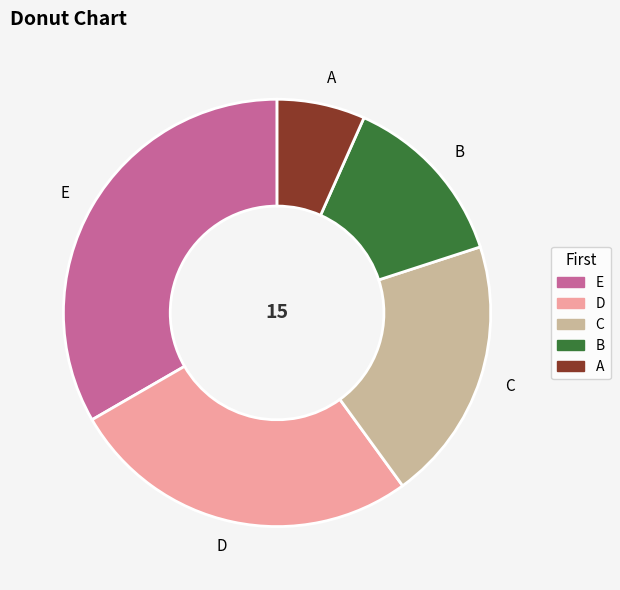

How many segments does this pie chart have?

5